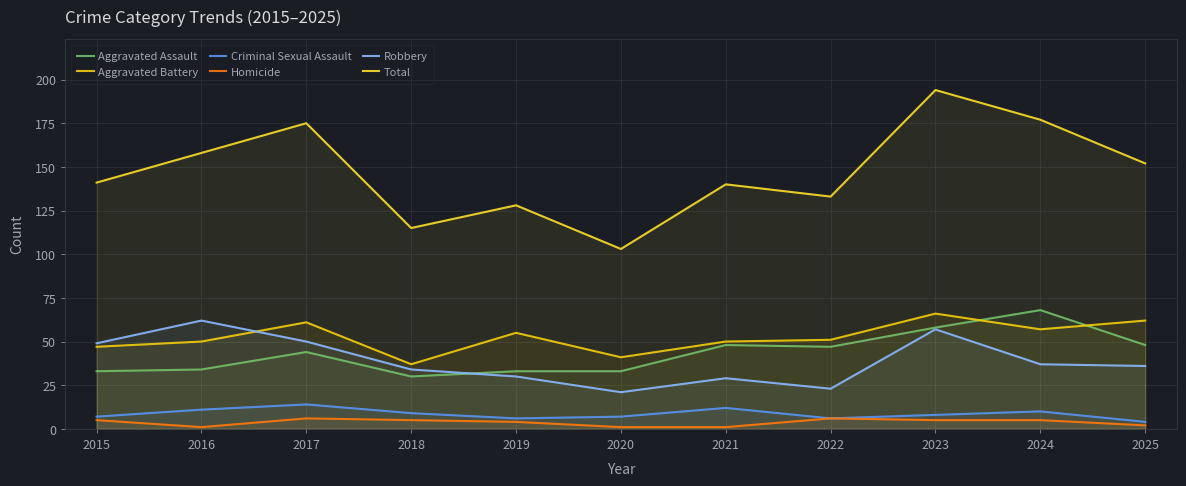

True or false: Aggravated Battery and Criminal Sexual Assault cross at least once.

False